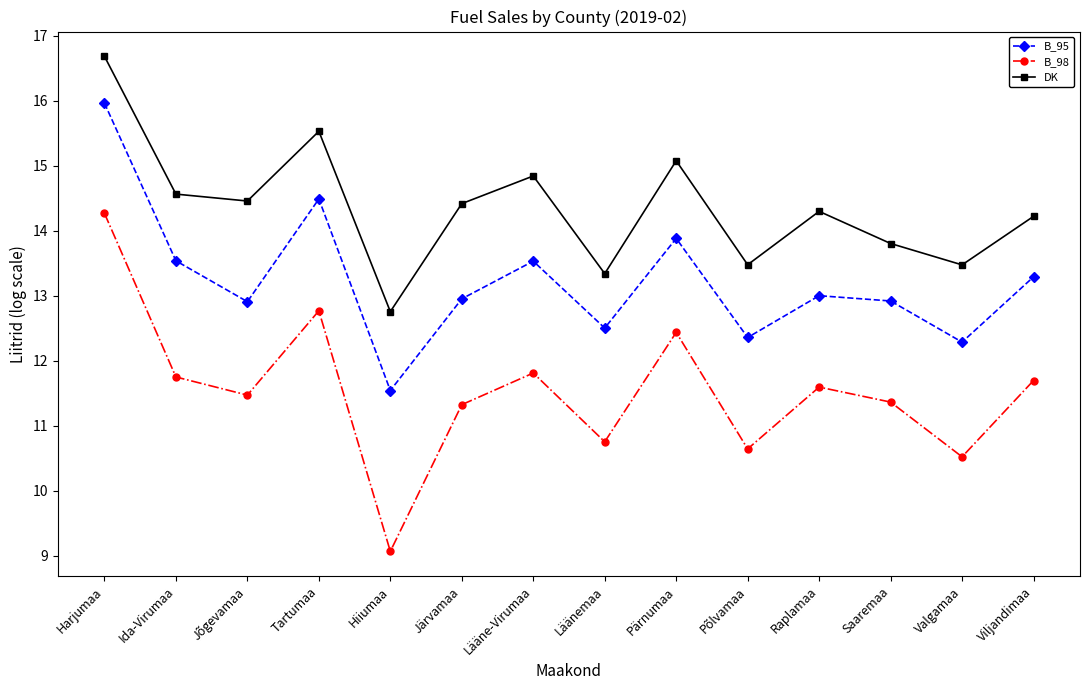

What is the value of the B_95 point at the 14th from the left?

13.3